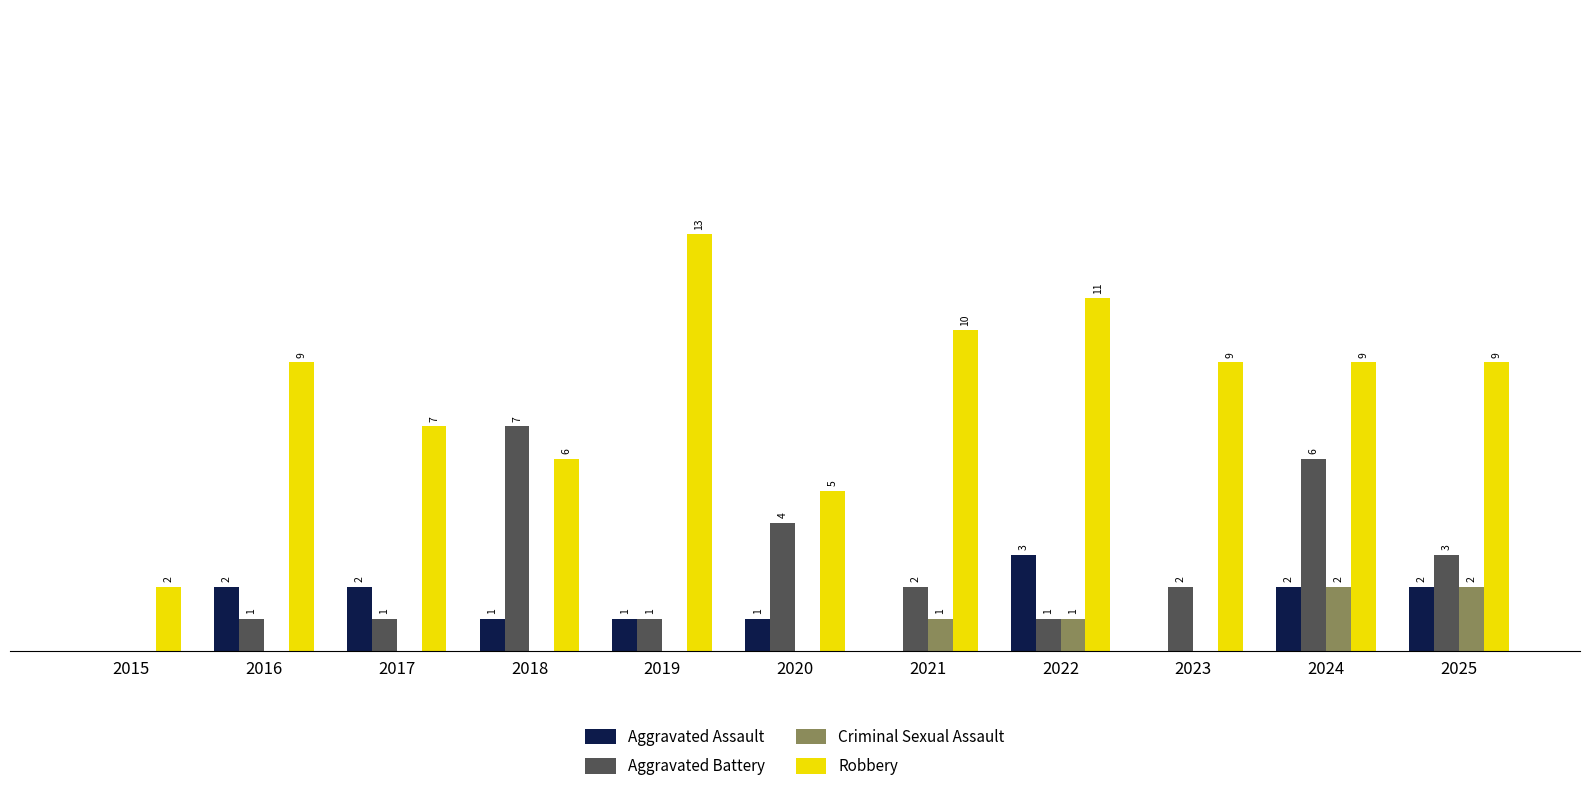

Is the value of Aggravated Assault at 2025 greater than the value of Robbery at 2023?

No